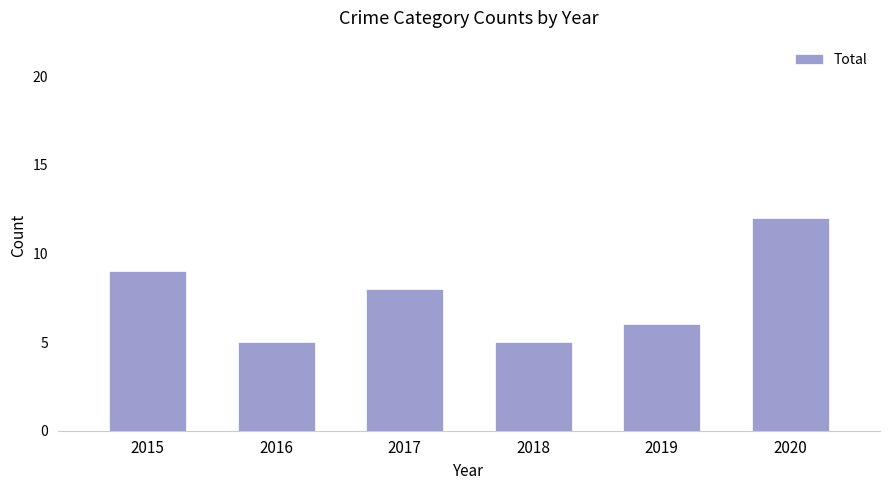

Is it true that the value at 2019 is 4?

False